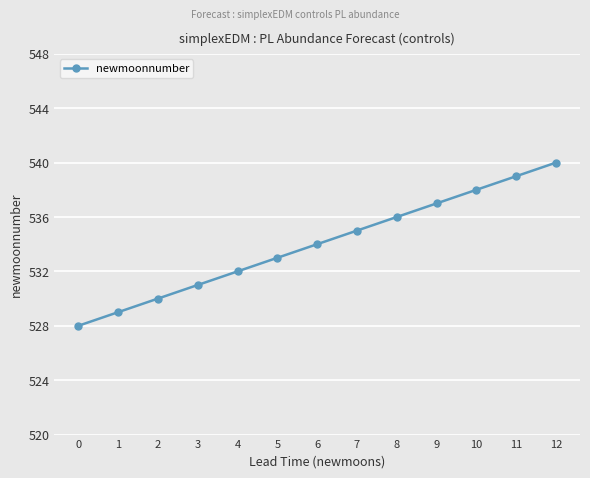

List the labels in order of value, largest first.

12, 11, 10, 9, 8, 7, 6, 5, 4, 3, 2, 1, 0